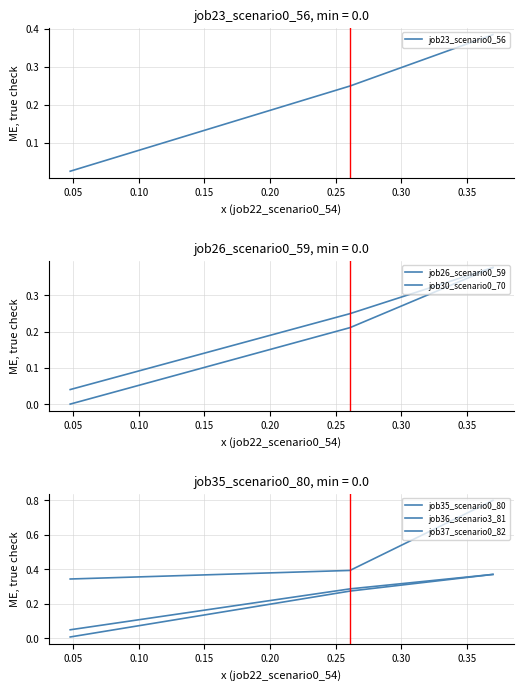

Between 0.10 and 0.05, which is larger?

0.10